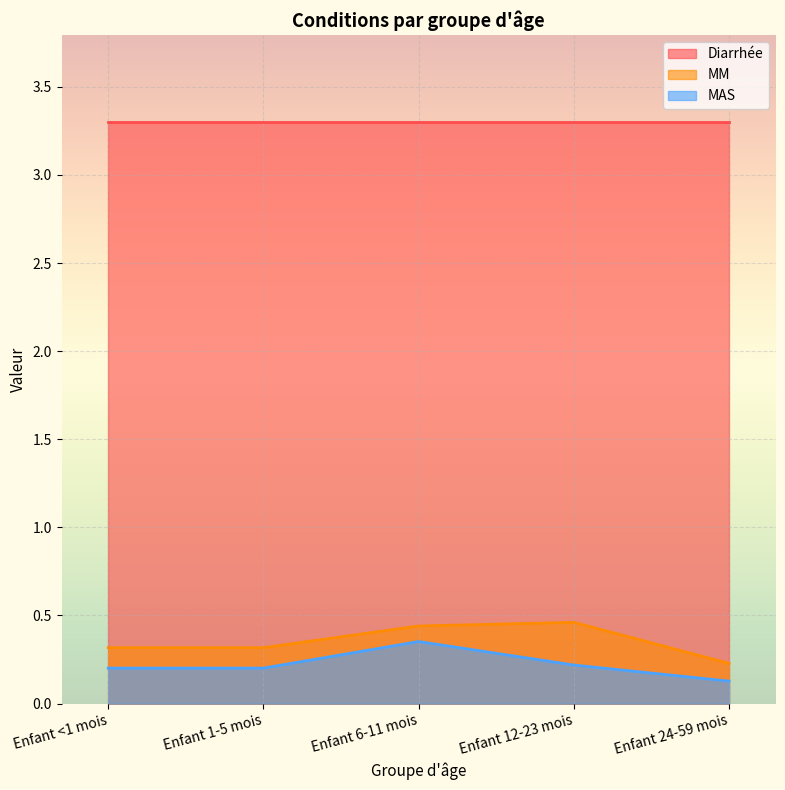

What is the approximate value of MM at Enfant 1-5 mois?

0.3